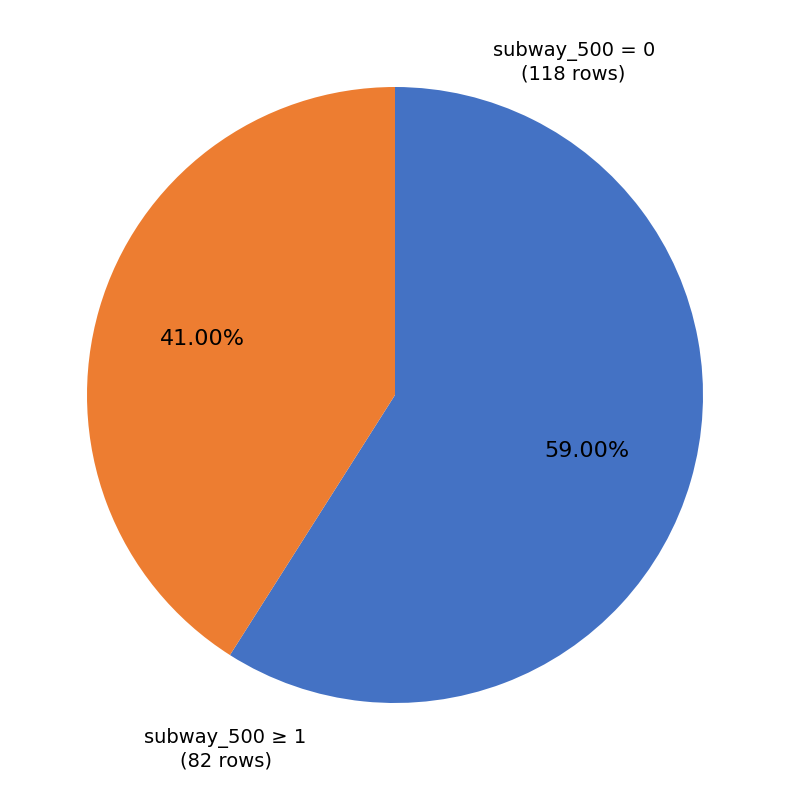

To the nearest percent, what is the average slice percentage?

50%